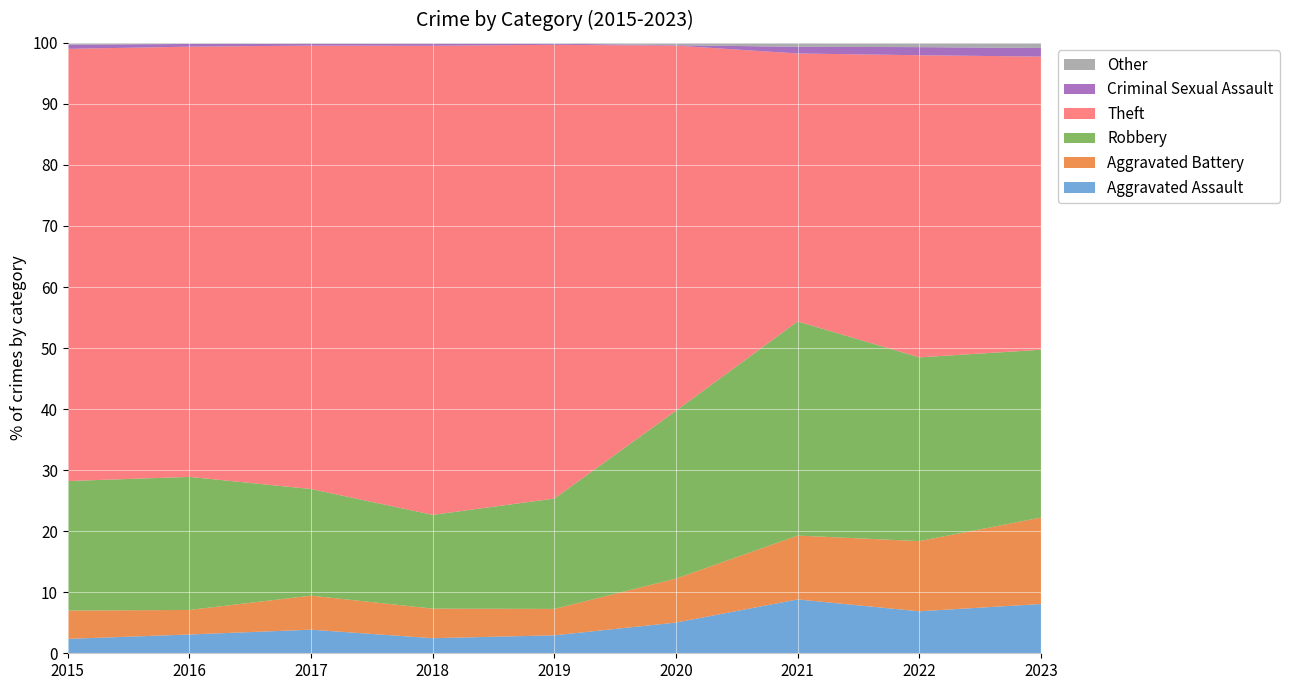

Reading right to left, what are all the values shown in this chart?

Aggravated Assault: 2023=86	2022=88	2021=81	2020=65	2019=64	2018=51	2017=68	2016=49	2015=31
Aggravated Battery: 2023=151	2022=147	2021=96	2020=93	2019=94	2018=100	2017=98	2016=64	2015=61
Robbery: 2023=293	2022=385	2021=322	2020=355	2019=393	2018=317	2017=307	2016=347	2015=279
Theft: 2023=512	2022=633	2021=403	2020=772	2019=1616	2018=1586	2017=1277	2016=1122	2015=931
Criminal Sexual Assault: 2023=15	2022=17	2021=10	2020=1	2019=4	2018=7	2017=5	2016=7	2015=9
Other: 2023=9	2022=9	2021=6	2020=5	2019=3	2018=3	2017=3	2016=3	2015=4